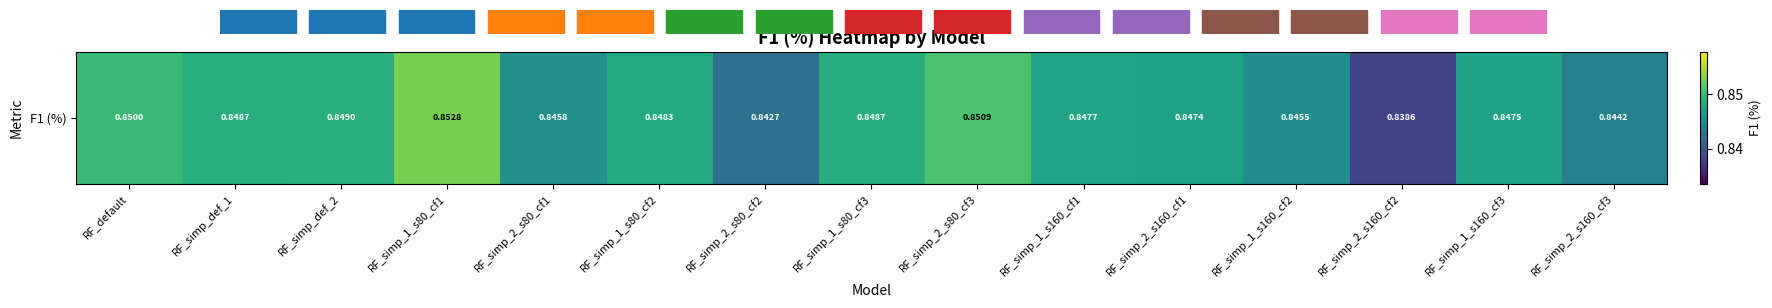

How many distinct data groups are displayed?

1